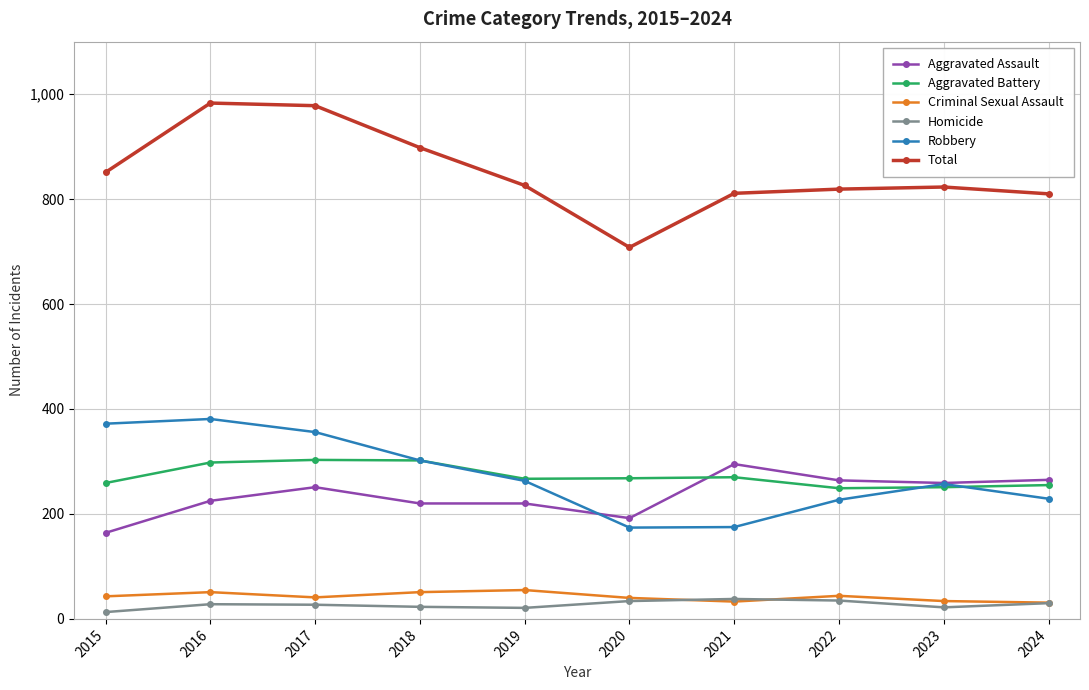

The value of Aggravated Battery at 2015 is 116. True or false?

False